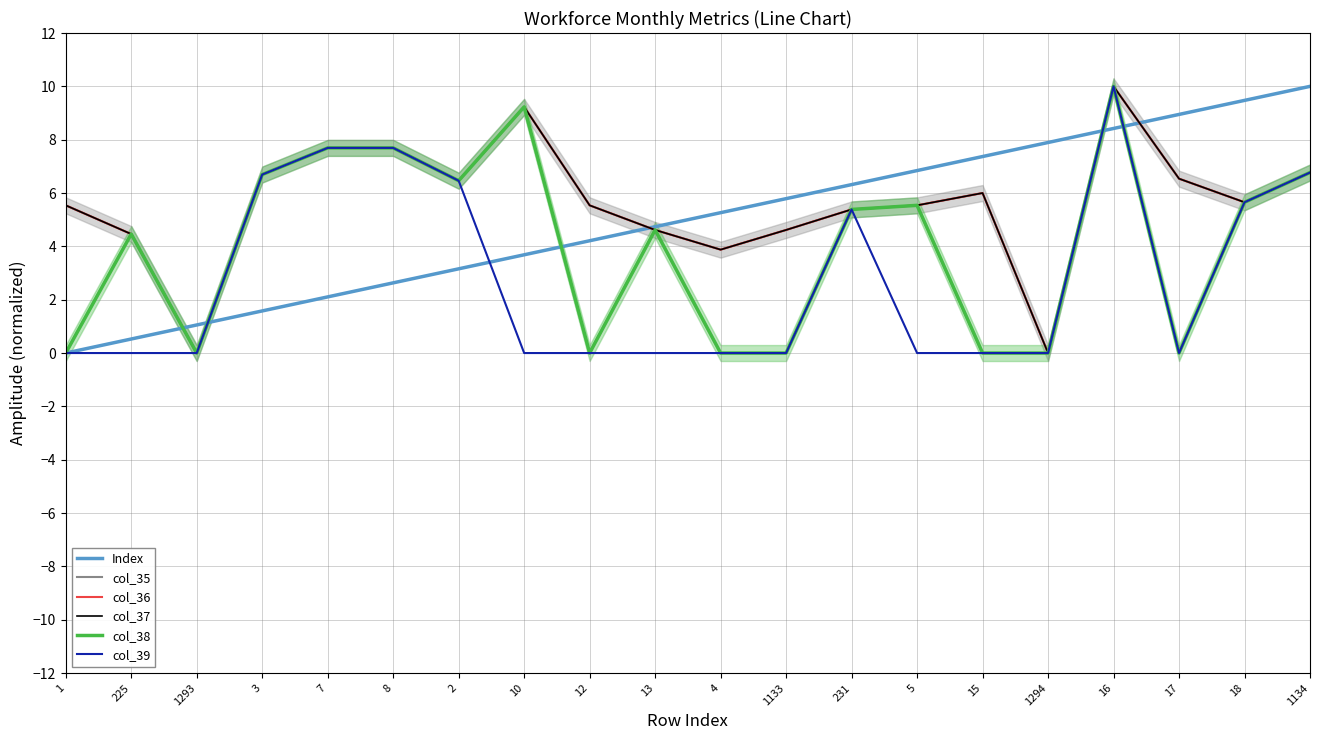

What position from the left is 1134?

20